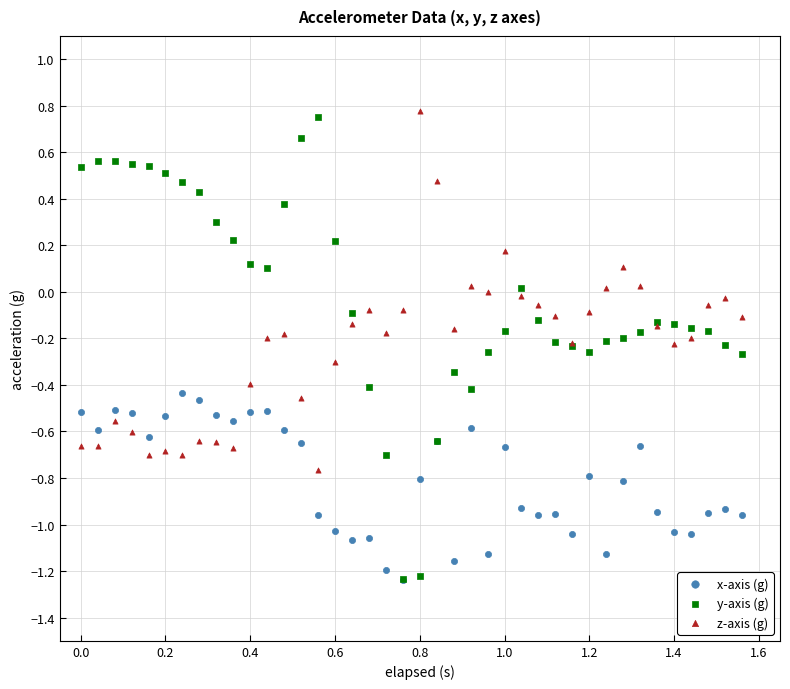

Which series has the widest spread of Y values?

y-axis (g)